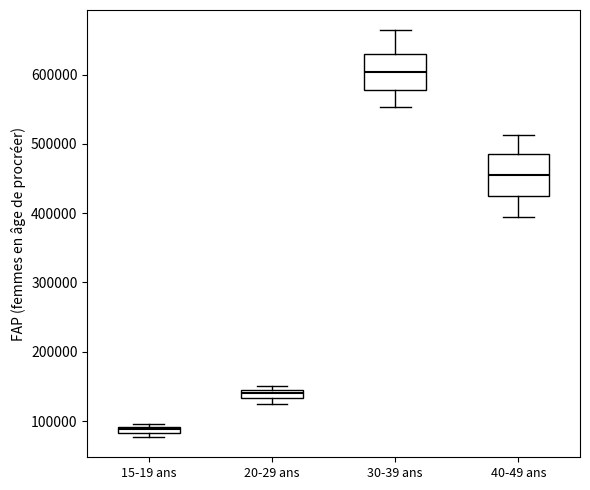

Where is the lower edge of the box for 40-49 ans on the y-axis? The values are not printed on the chart, so give them approximately, as read against the axis.

430000